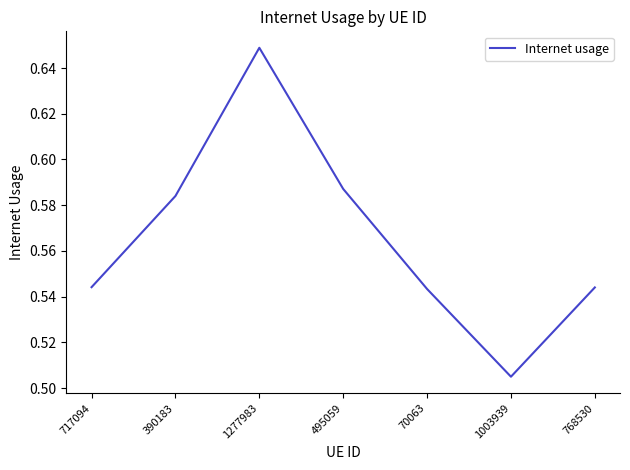

True or false: the data shows 0.9 at 390183.

False